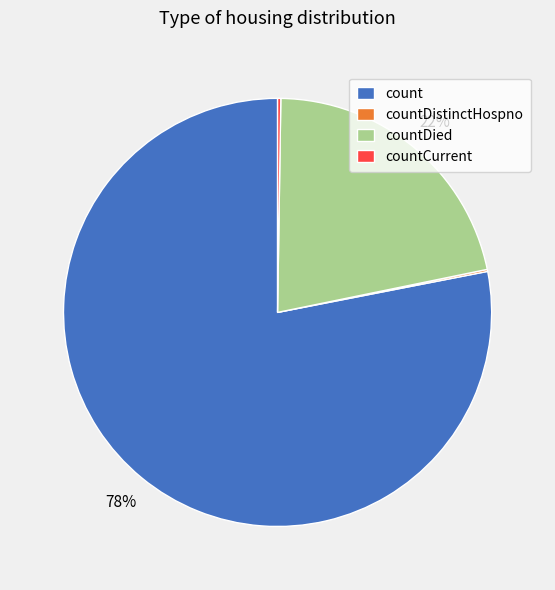

To the nearest percent, what percentage of the pie is countDied?

22%